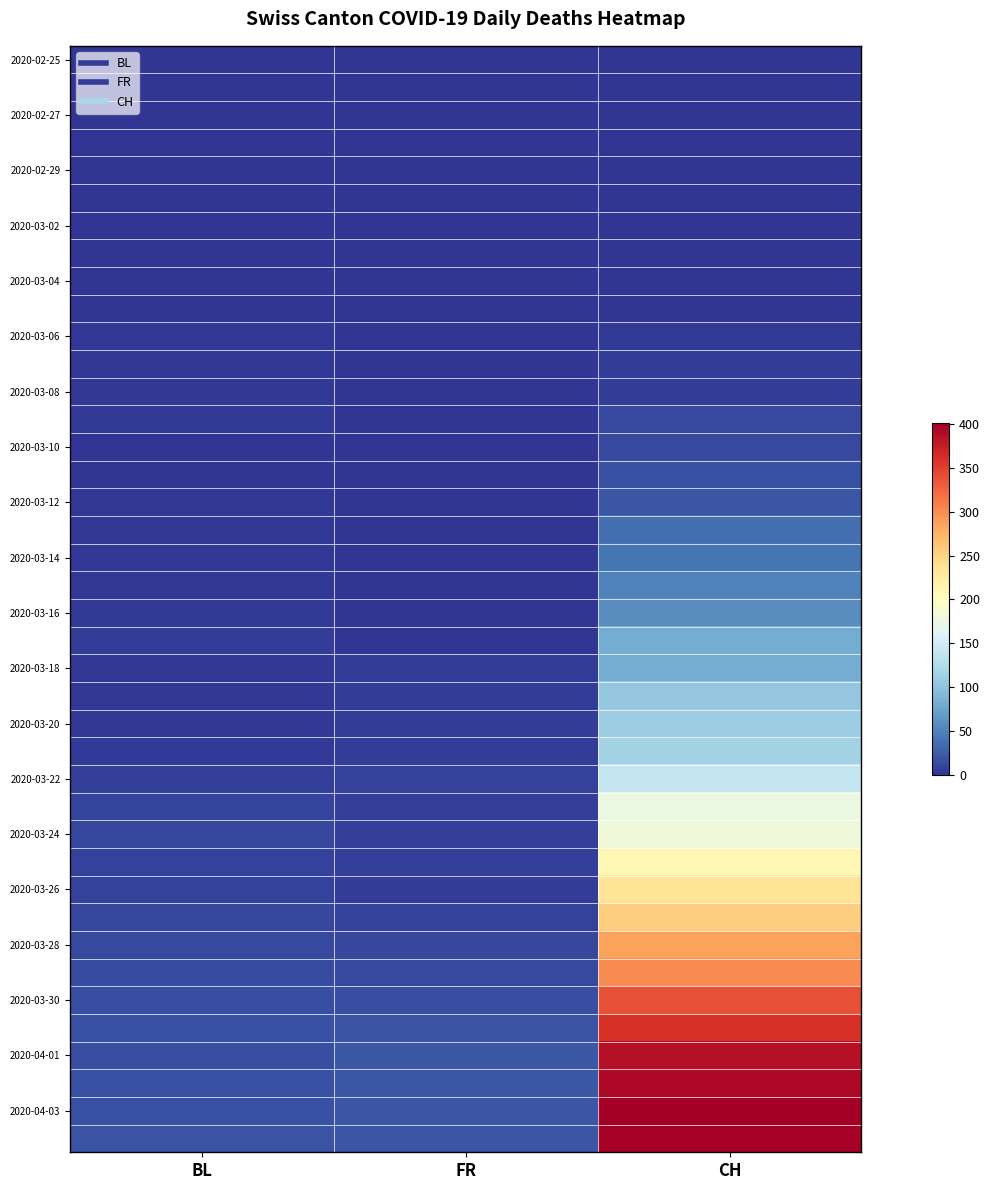

At which category is the sum across all series the highest?

CH